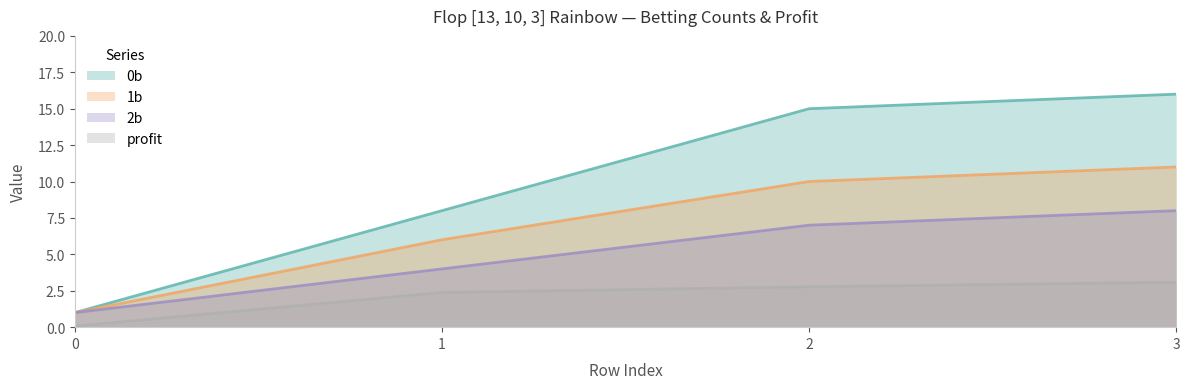

True or false: 0b has more than 1 points higher than both neighbors.

False